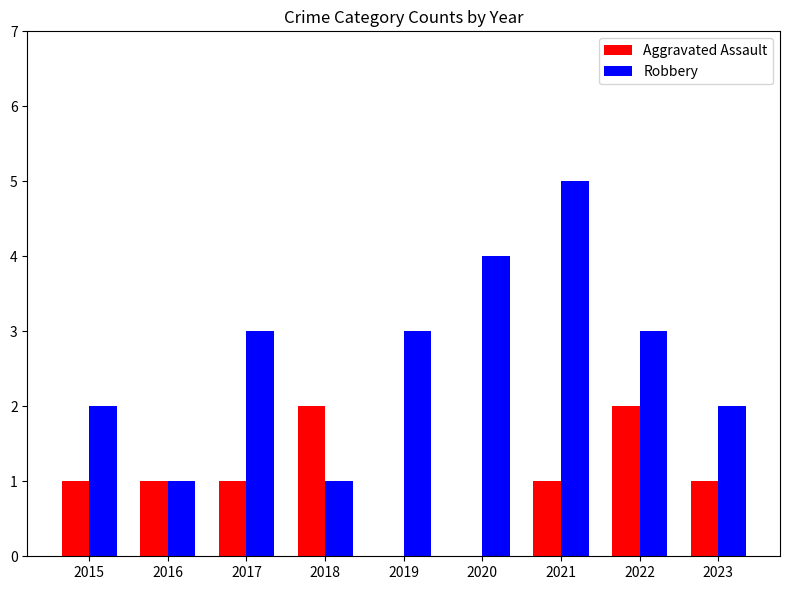

What are all the series names shown in the legend?

Aggravated Assault, Robbery